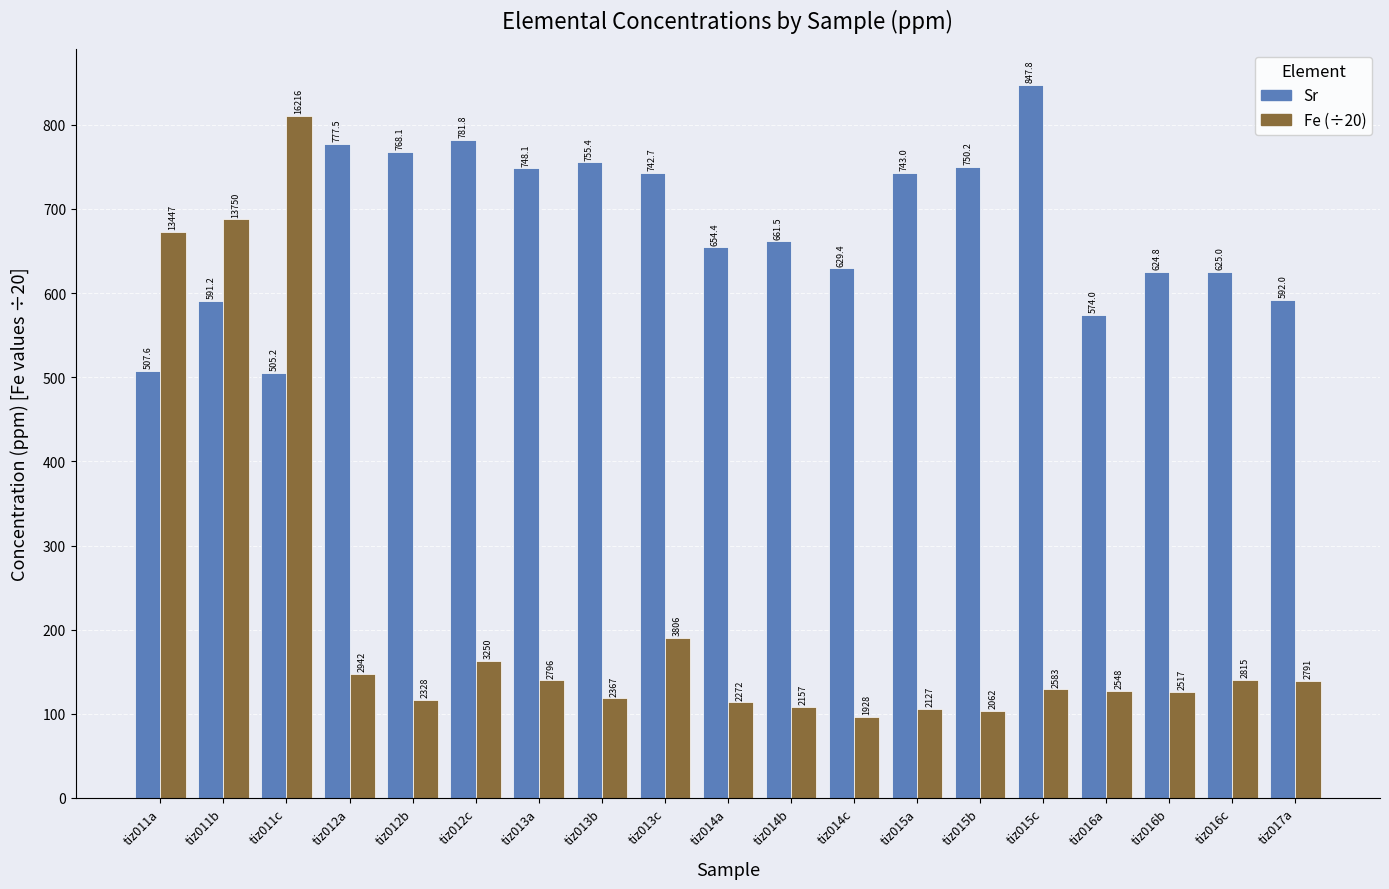

What is the difference between the maximum and second lowest values in the Fe (÷20) series?

707.7